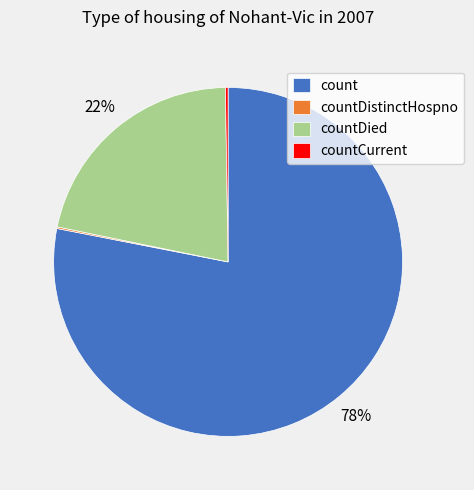

Is there any slice that represents more than half of the pie?

Yes